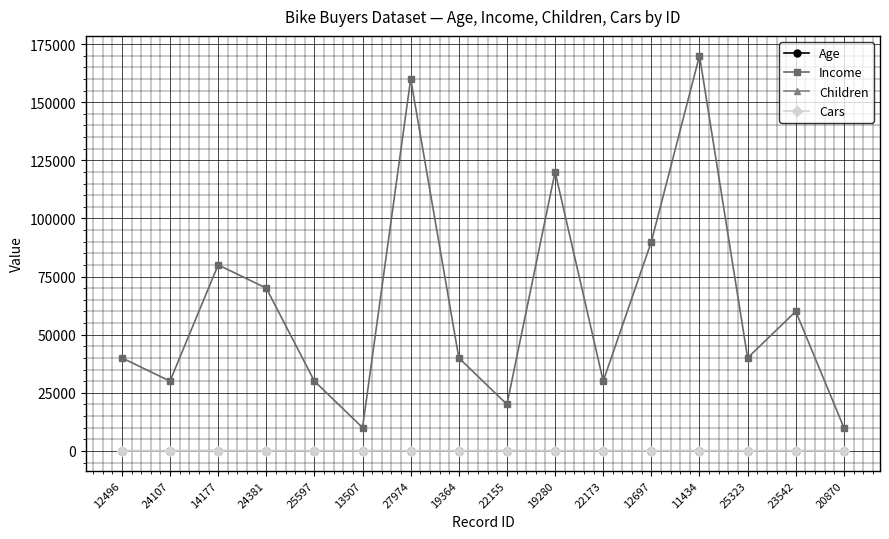

Where is the first local minimum for Income?

24107